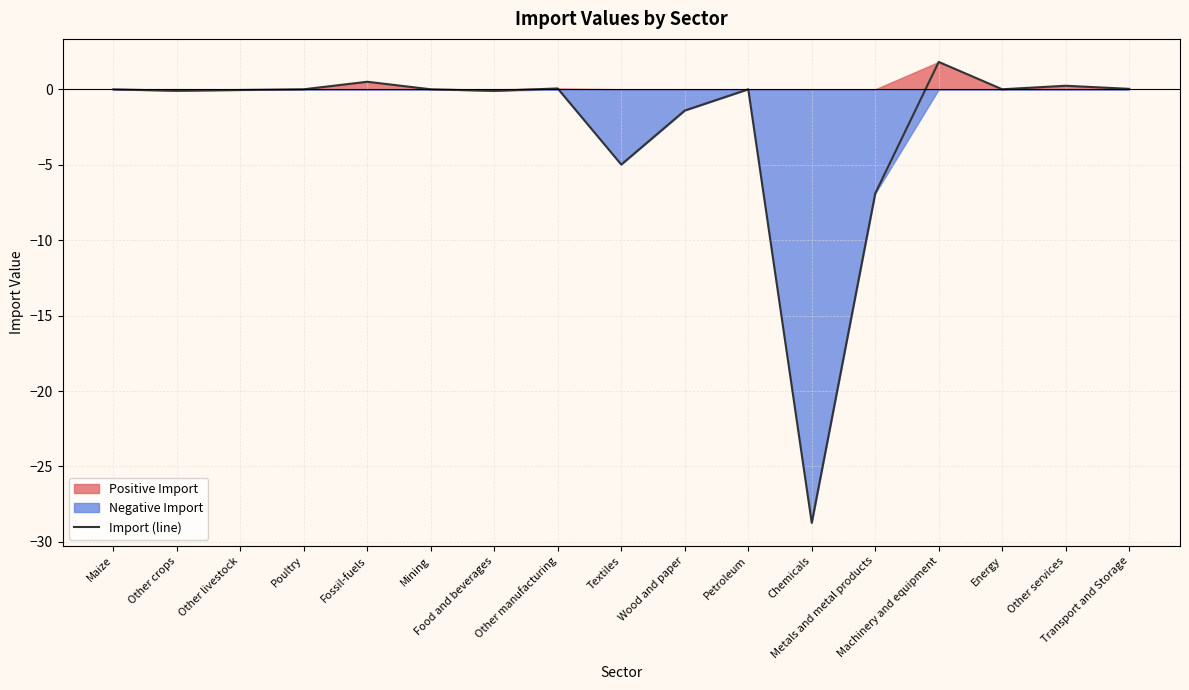

What is the difference between the values at Metals and metal products and Wood and paper?

5.5